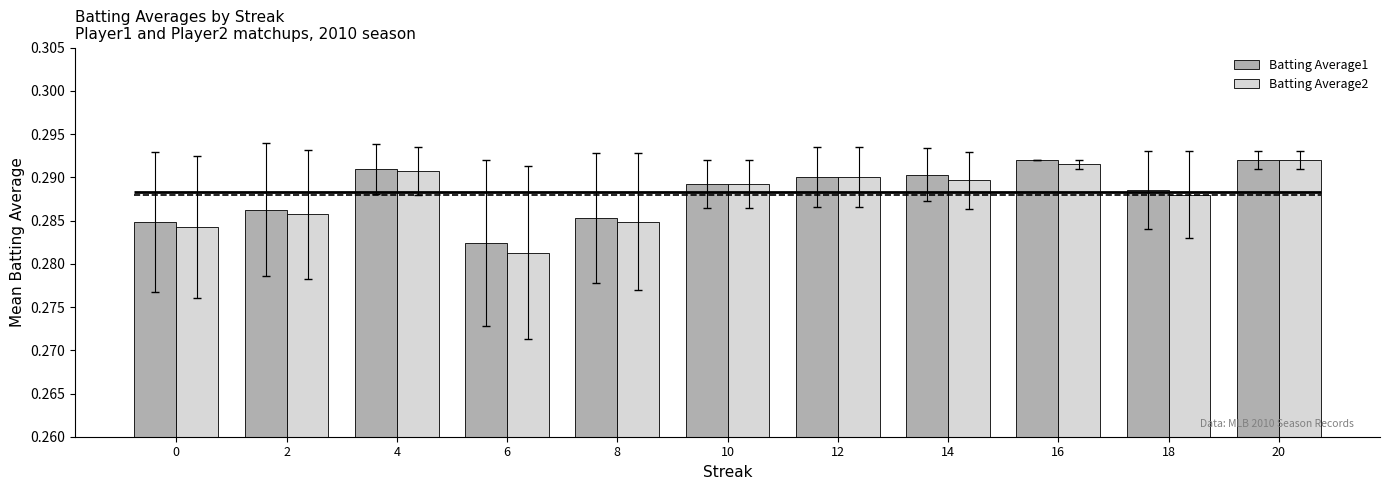

What is the lowest value of the Batting Average1 series?

0.3